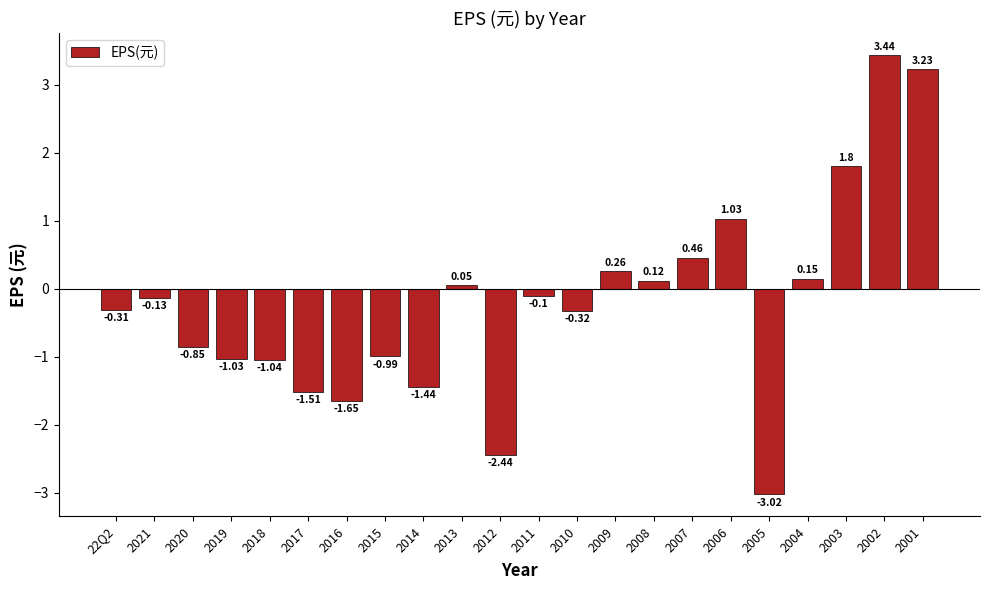

What is the average value?

-0.2